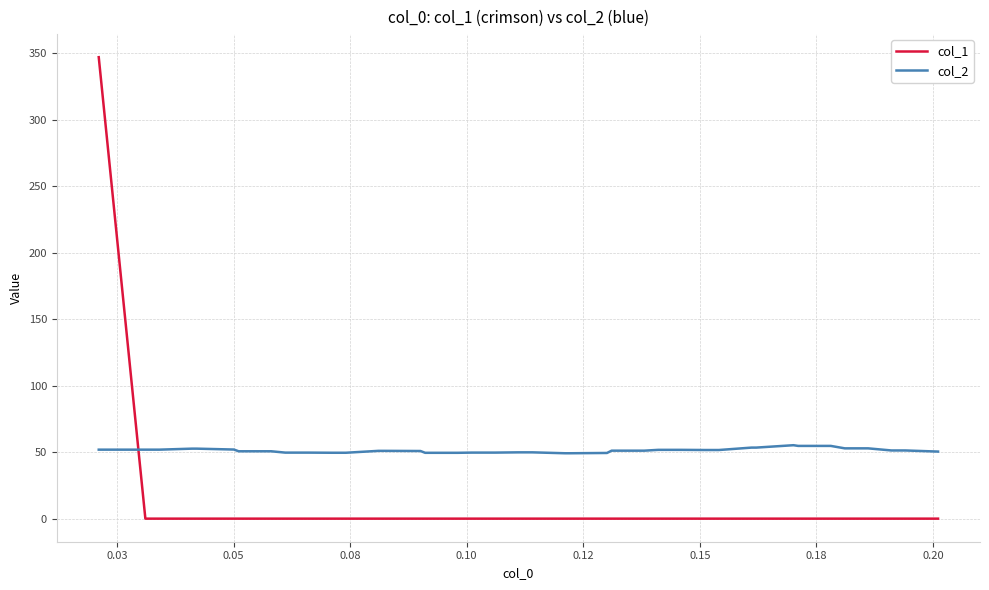

Count the number of categories in the chart.

40